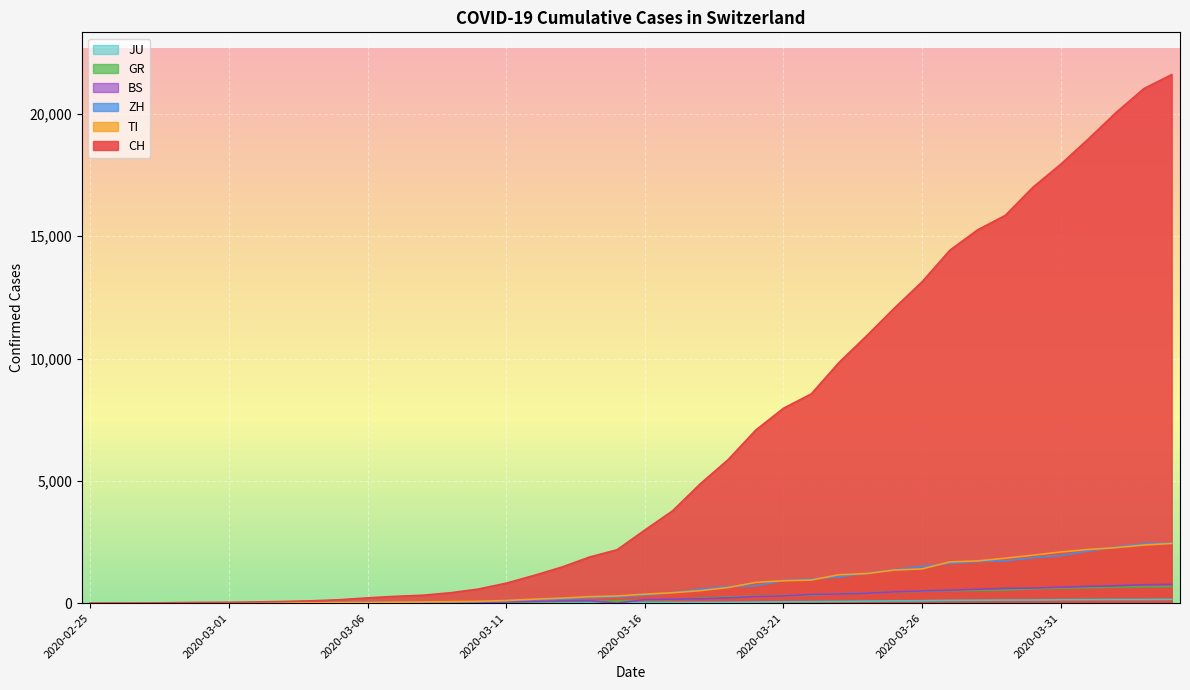

True or false: ZH and BS cross at least once.

False